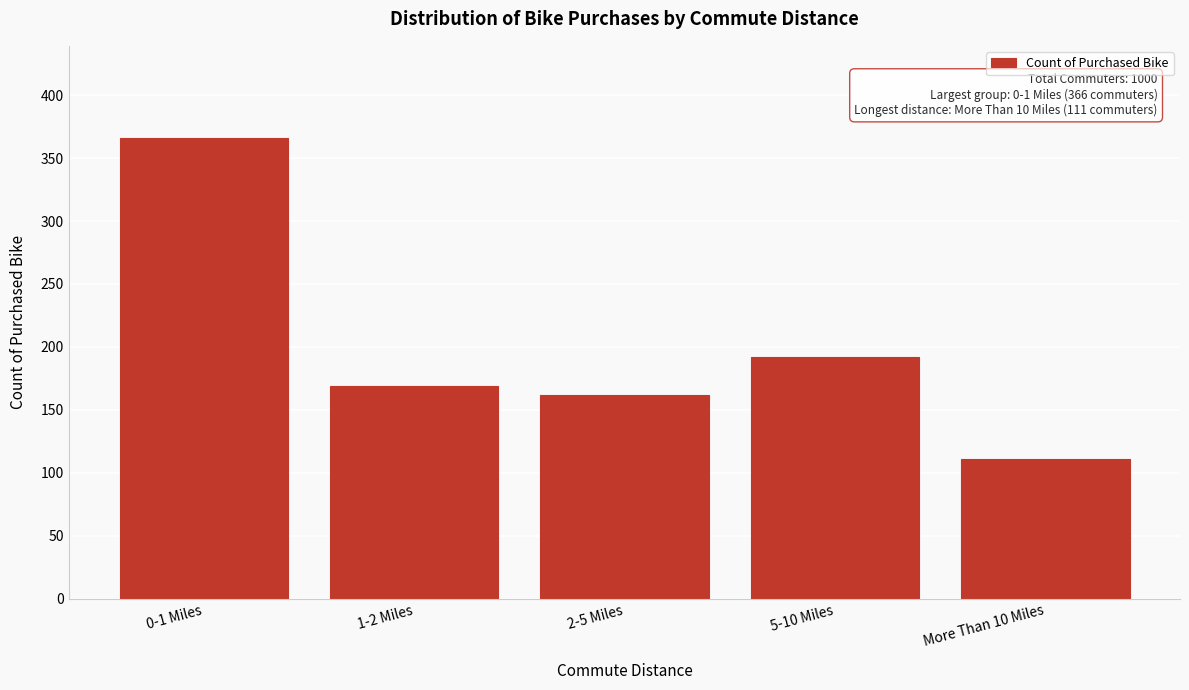

Reading right to left, what are all the values shown in this chart?

111	192	162	169	366